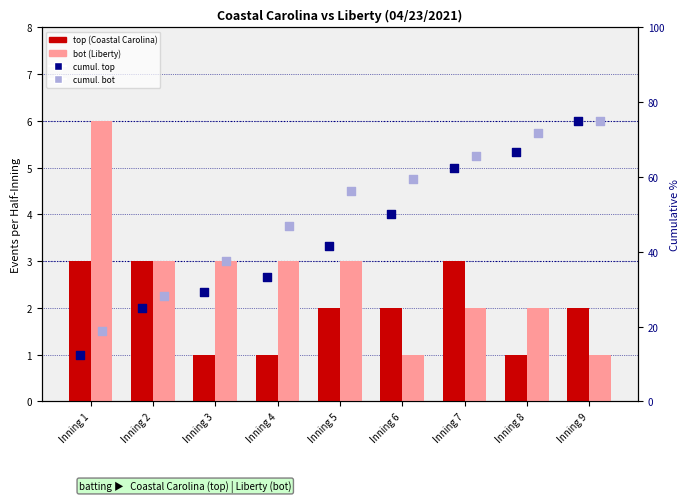

At which category is the sum across all series the highest?

Inning 7